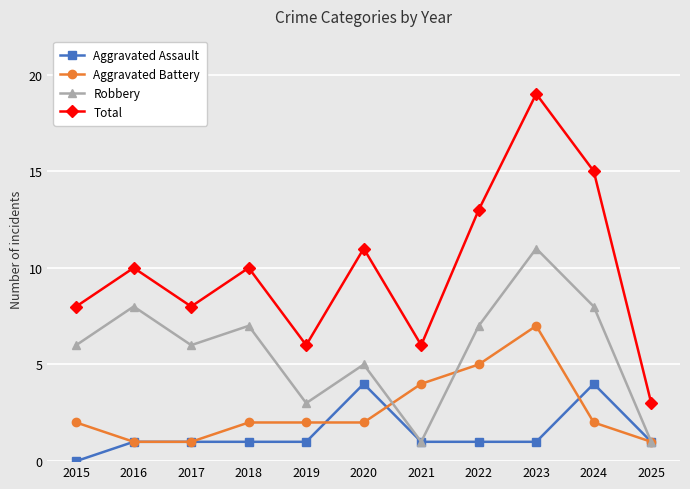

Which category has the highest value across all series?

2023